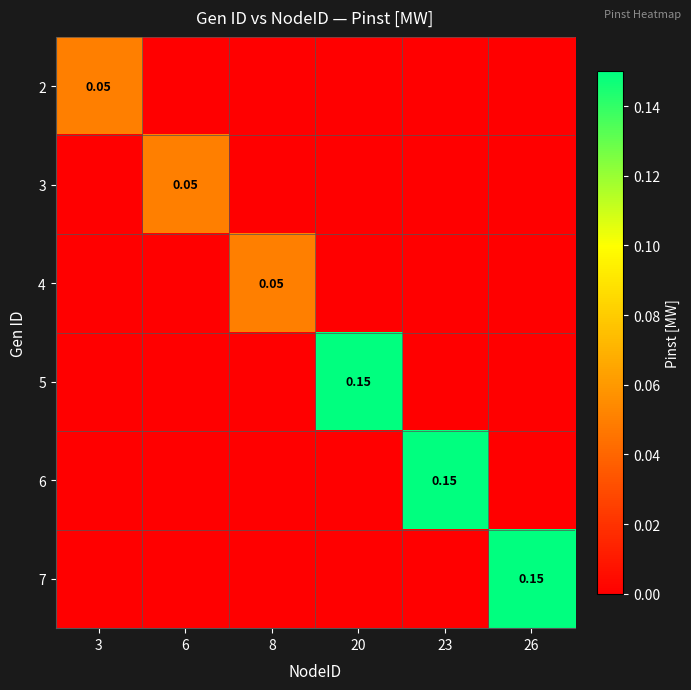

Between 26 and 23, which is larger?

26